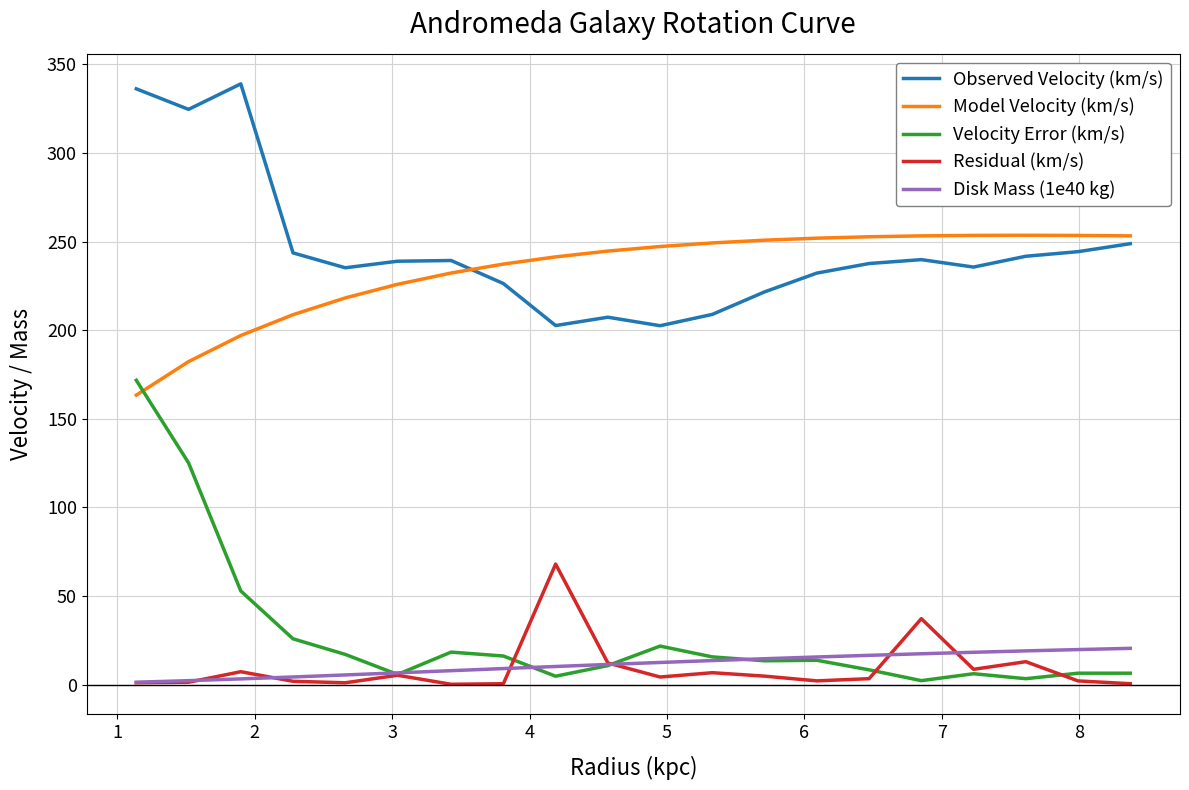

True or false: Observed Velocity (km/s) and Disk Mass (1e40 kg) cross at least once.

False